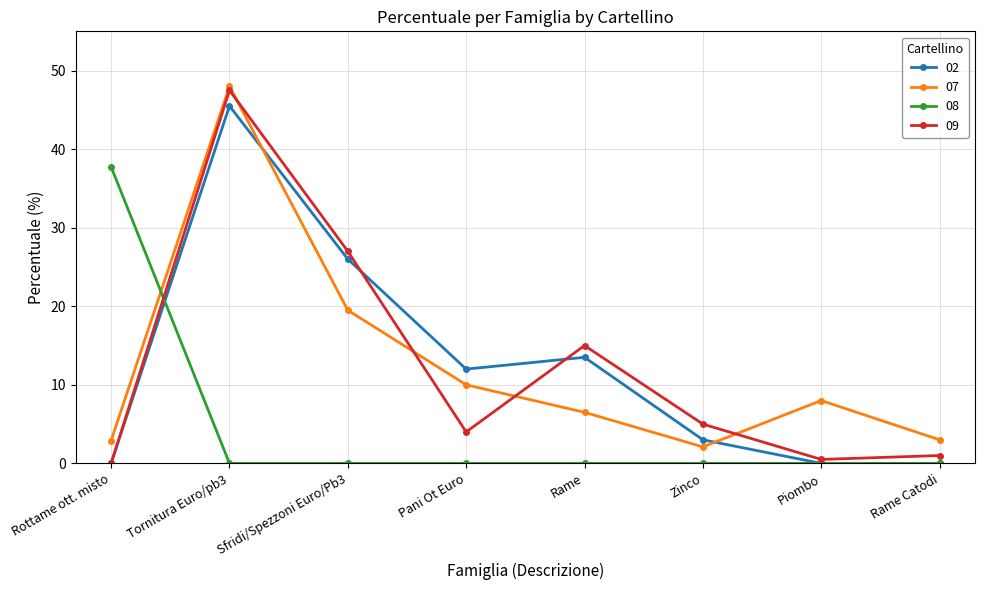

What is the label of the 5th point from the left?

Rame